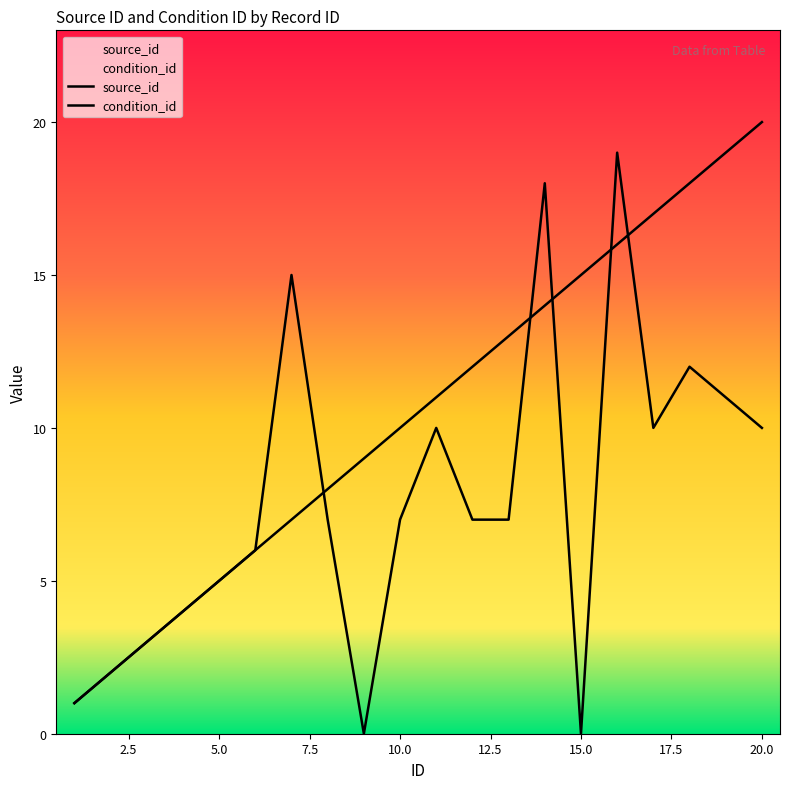

At which label does source_id reach its peak?

20